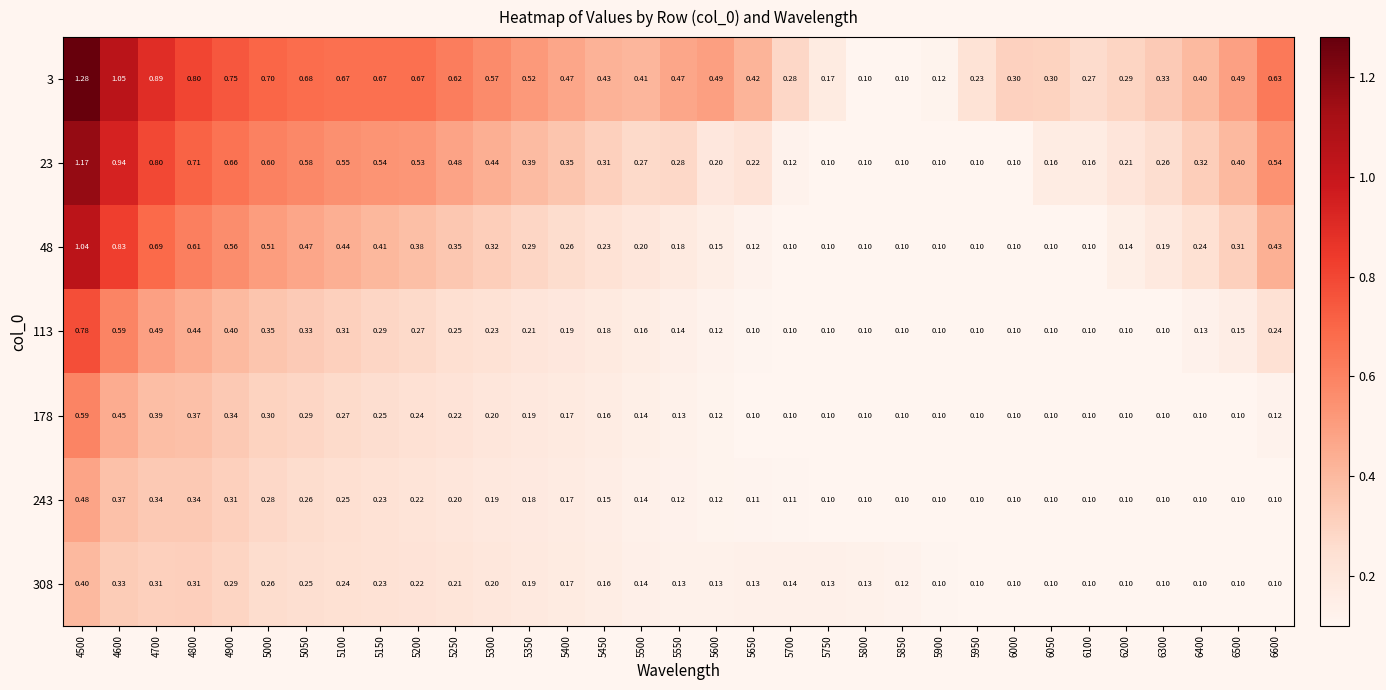

At which category is the sum across all series the highest?

4500